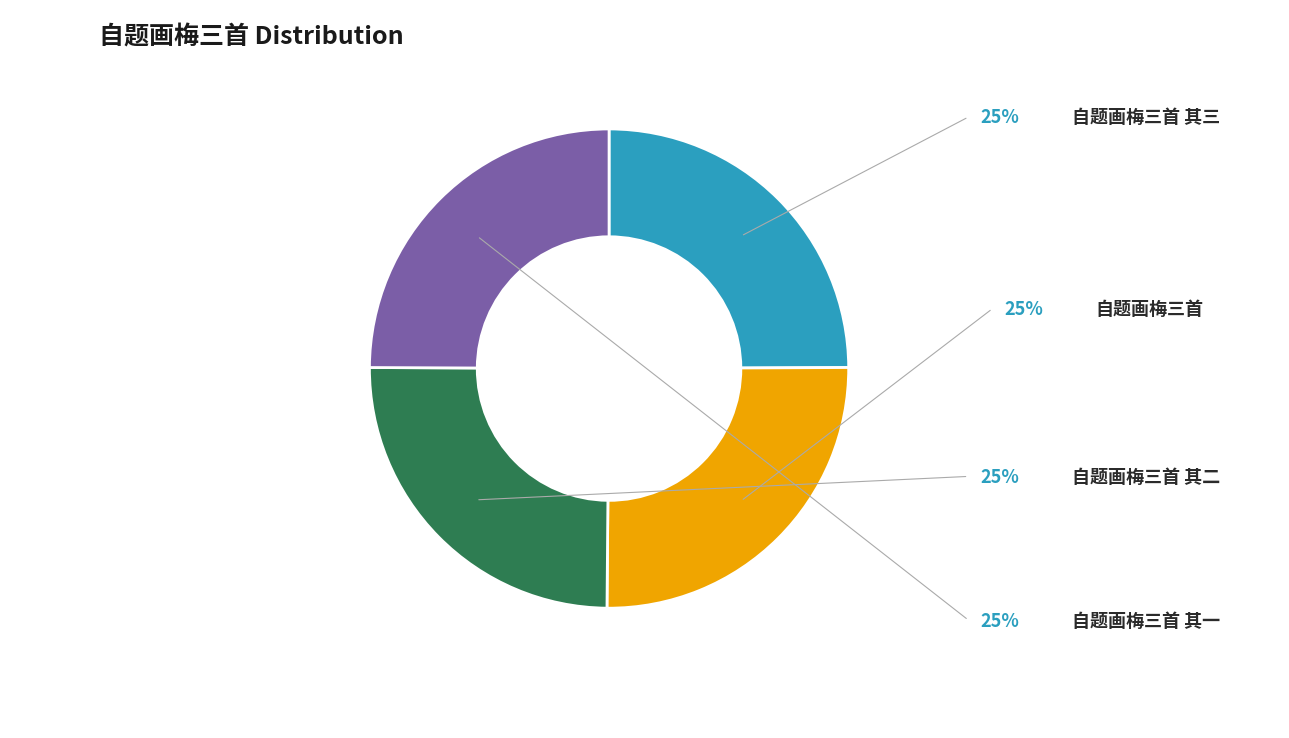

Does any single category account for the majority?

No